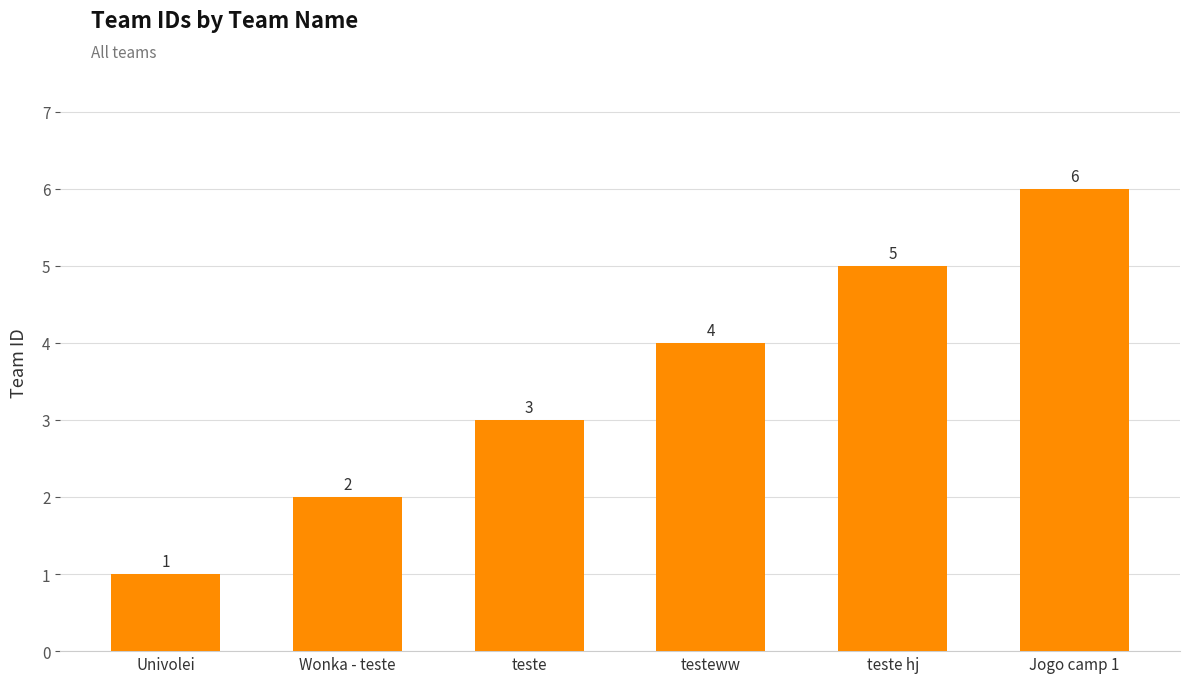

What is the smallest value displayed?

1